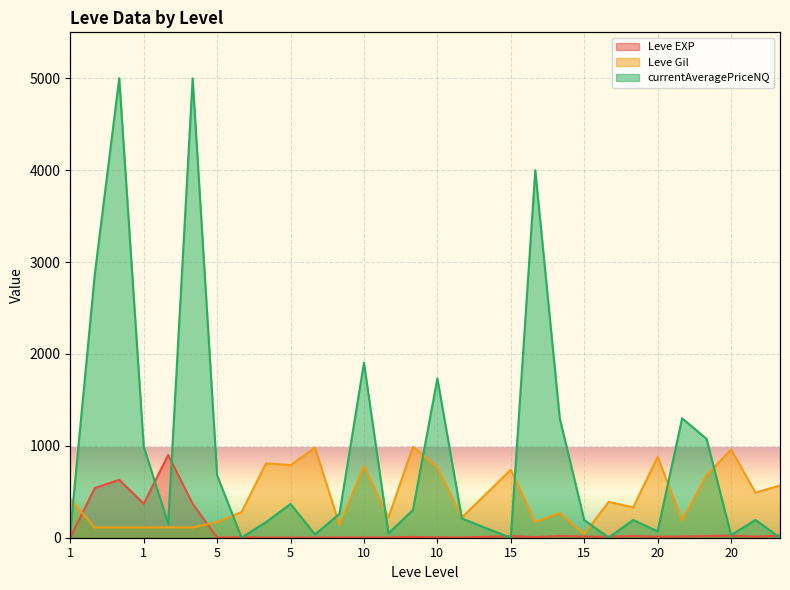

What is the difference between the highest and lowest values at 1?

419